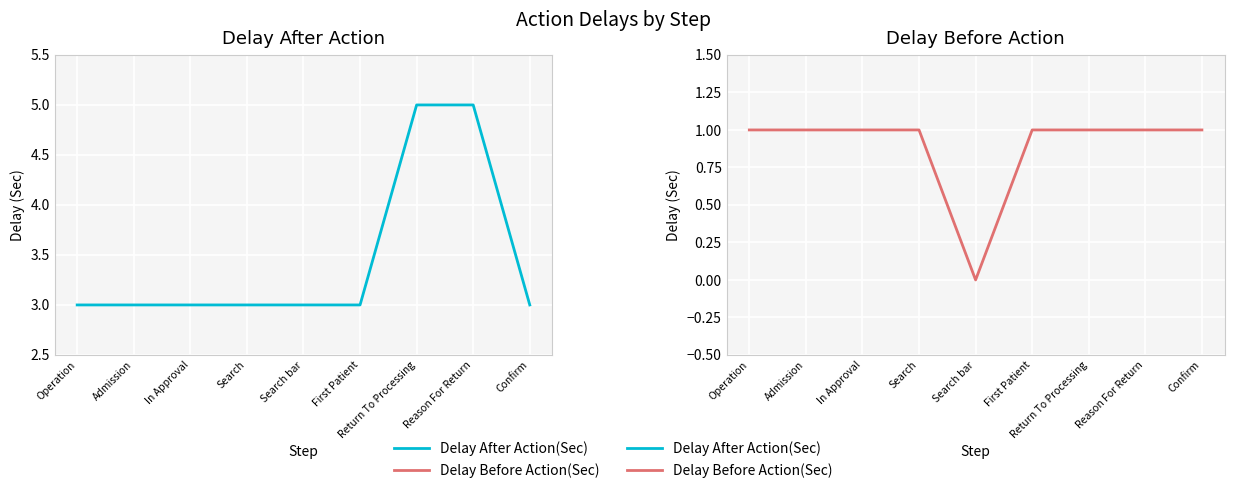

What is the average value of the Delay Before Action(Sec) series?

1